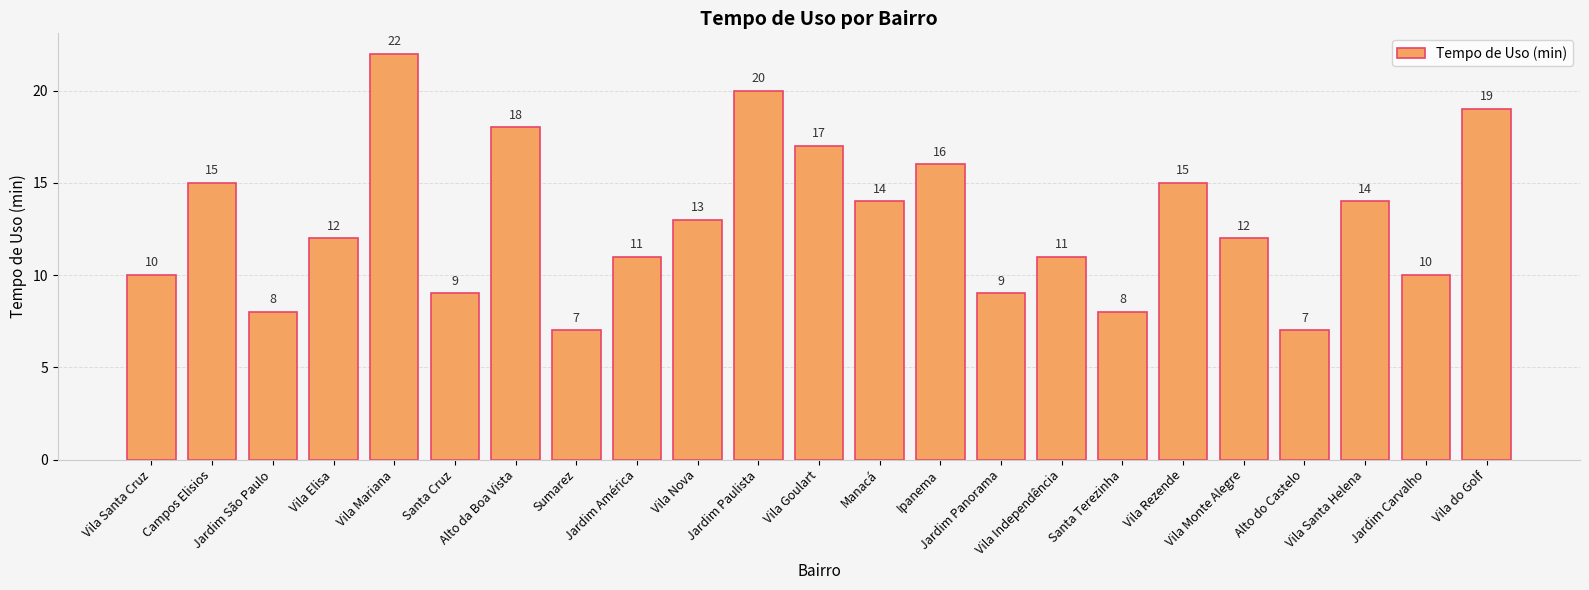

At which label does the data first exceed 12?

Campos Elisios